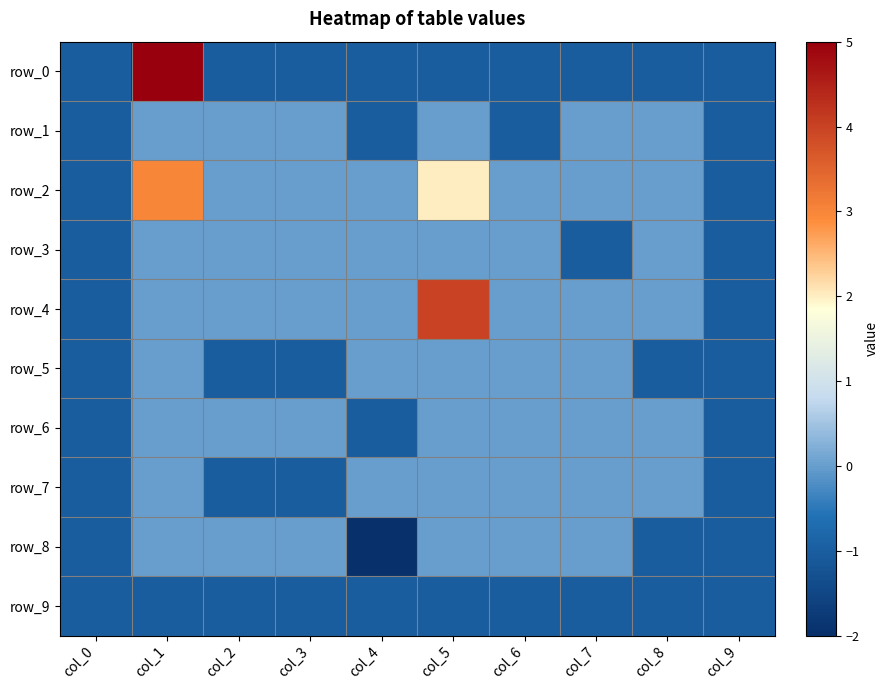

Where is row_8 nearest to the value -1?

col_0